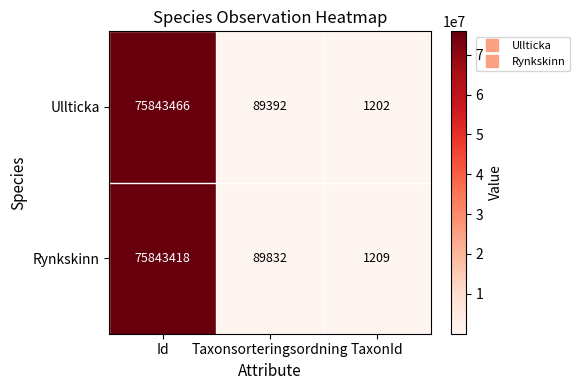

Reading left to right, what are all the values shown in this chart?

Ullticka: 75843466	89392	1202
Rynkskinn: 75843418	89832	1209